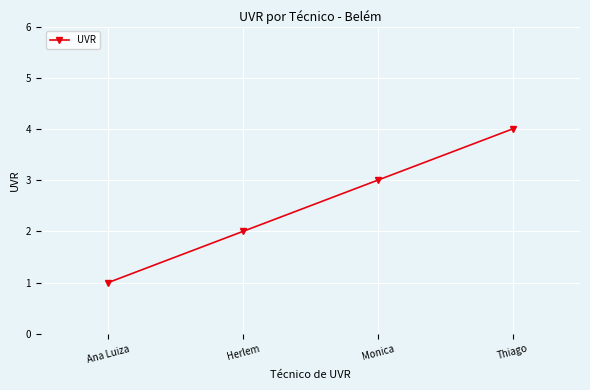

True or false: the data shows 1 at Ana Luiza.

True